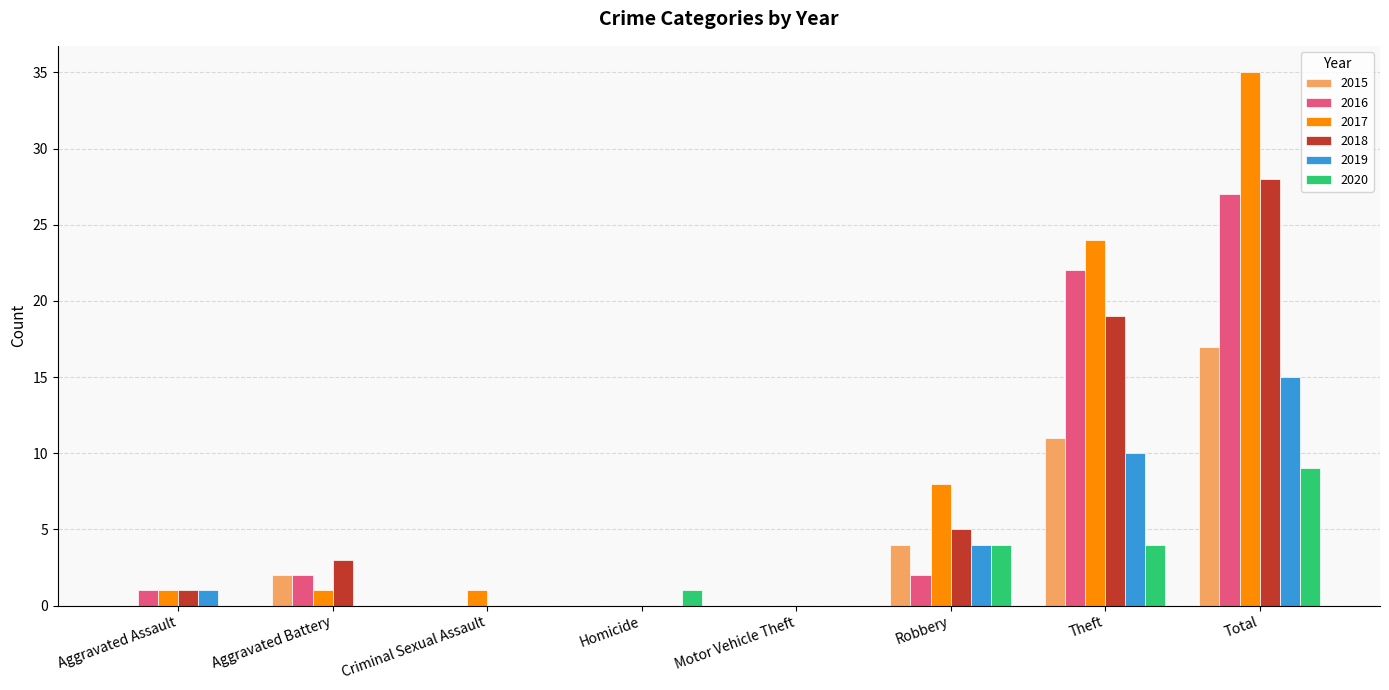

Does the chart contain stacked bars?

No